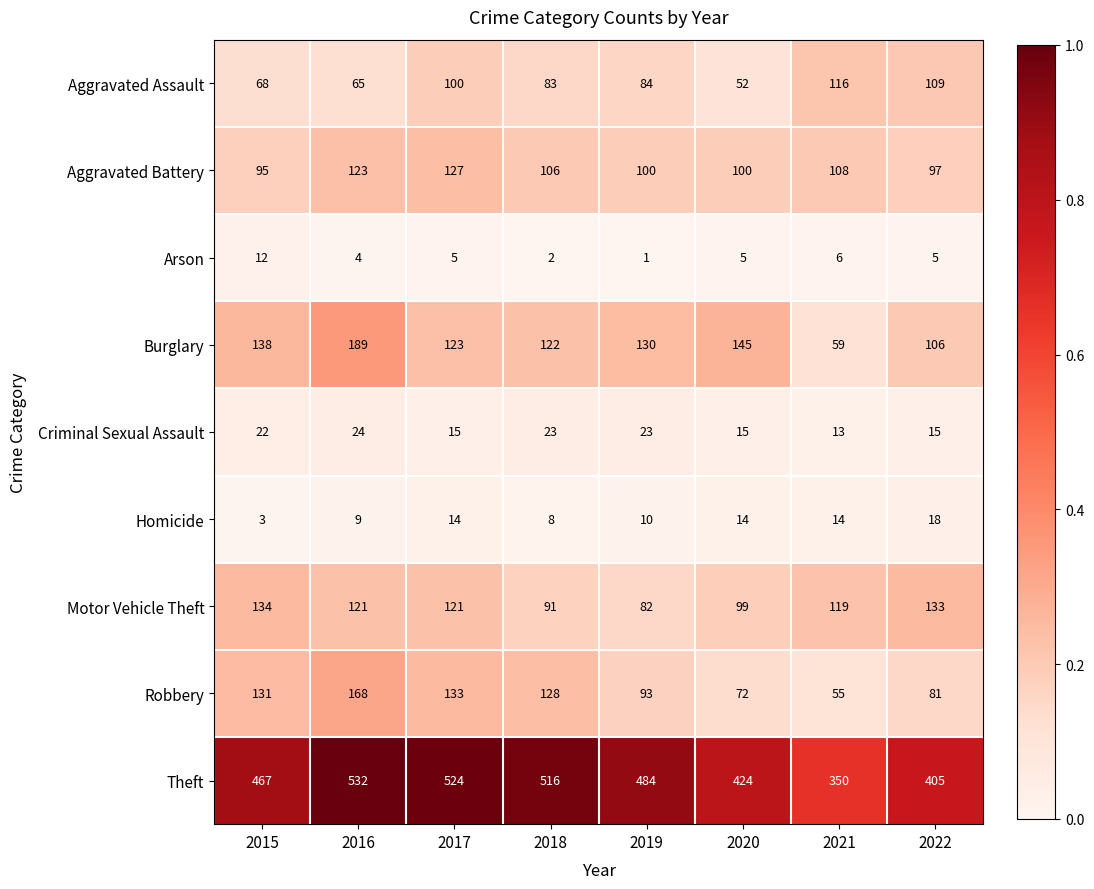

Which series has the largest total across all categories?

Theft